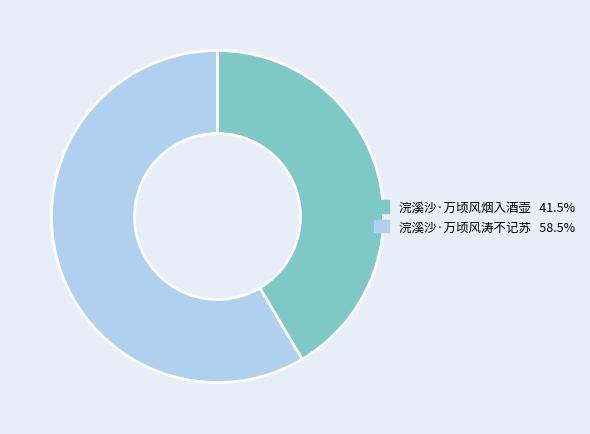

Does any single category account for the majority?

Yes